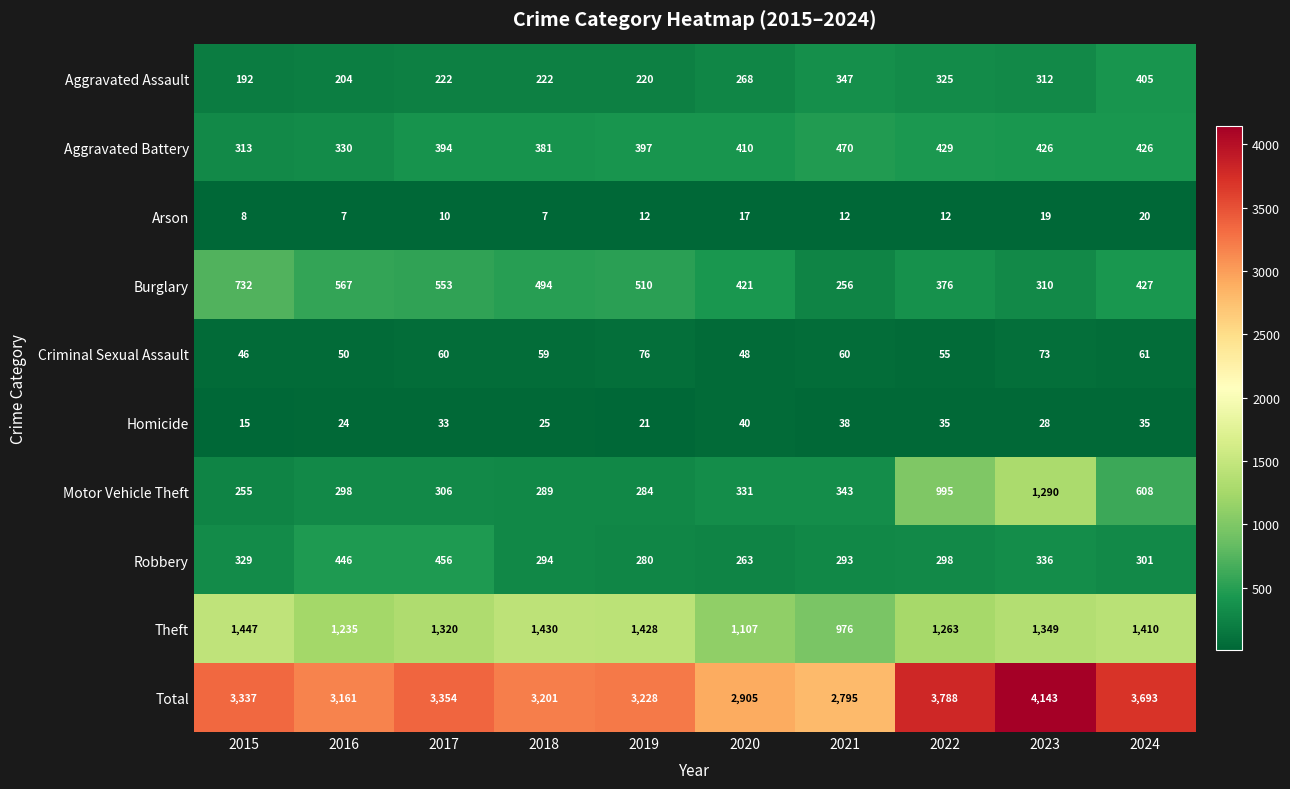

What is the average value of the Aggravated Battery series?

398